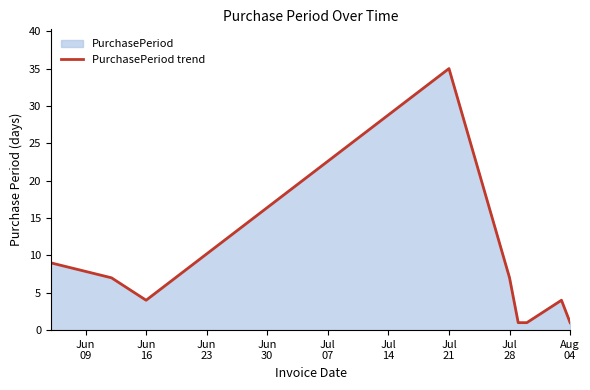

What is the maximum value shown in the chart?

35